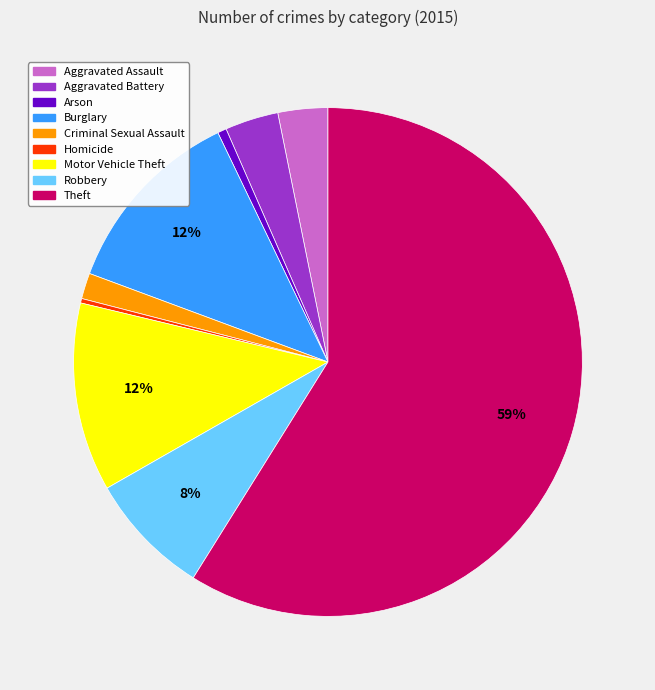

Which category has the biggest portion of the pie?

Theft